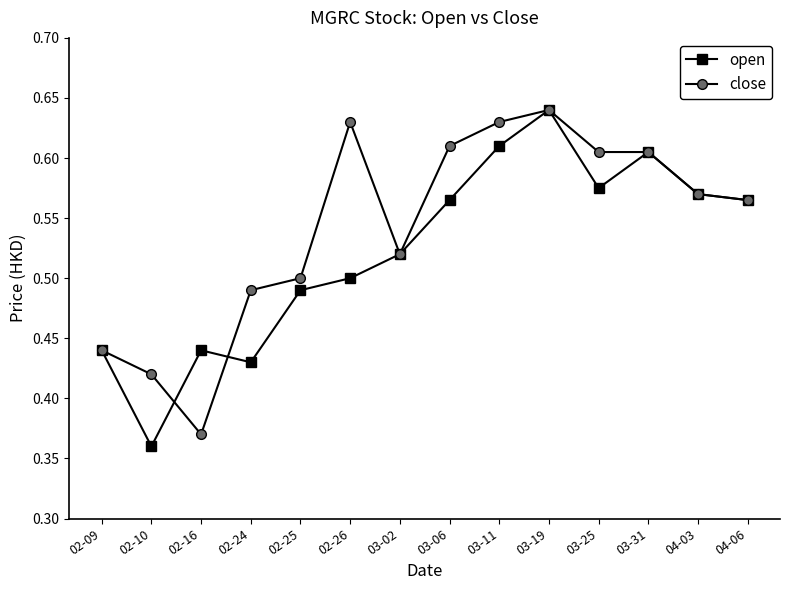

True or false: open has more than 2 points higher than both neighbors.

True